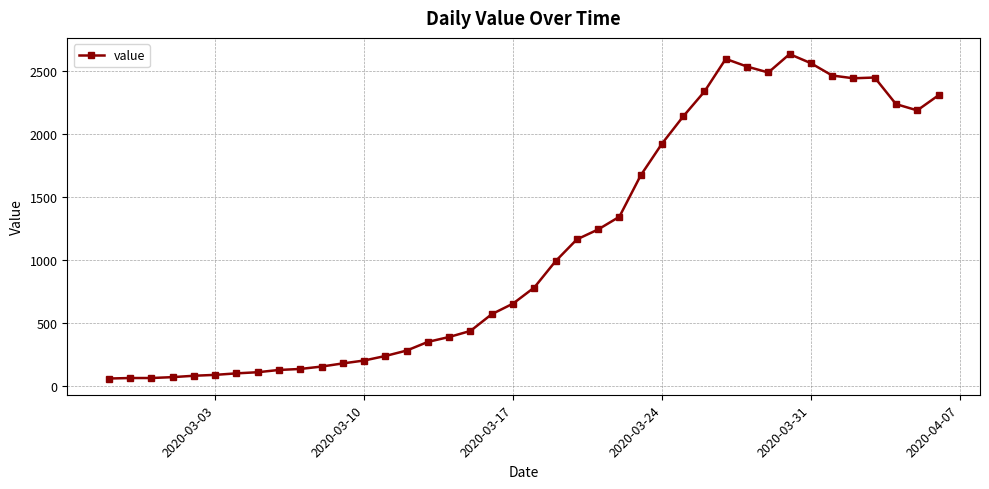

True or false: the data has more than 2 interior local peaks.

True